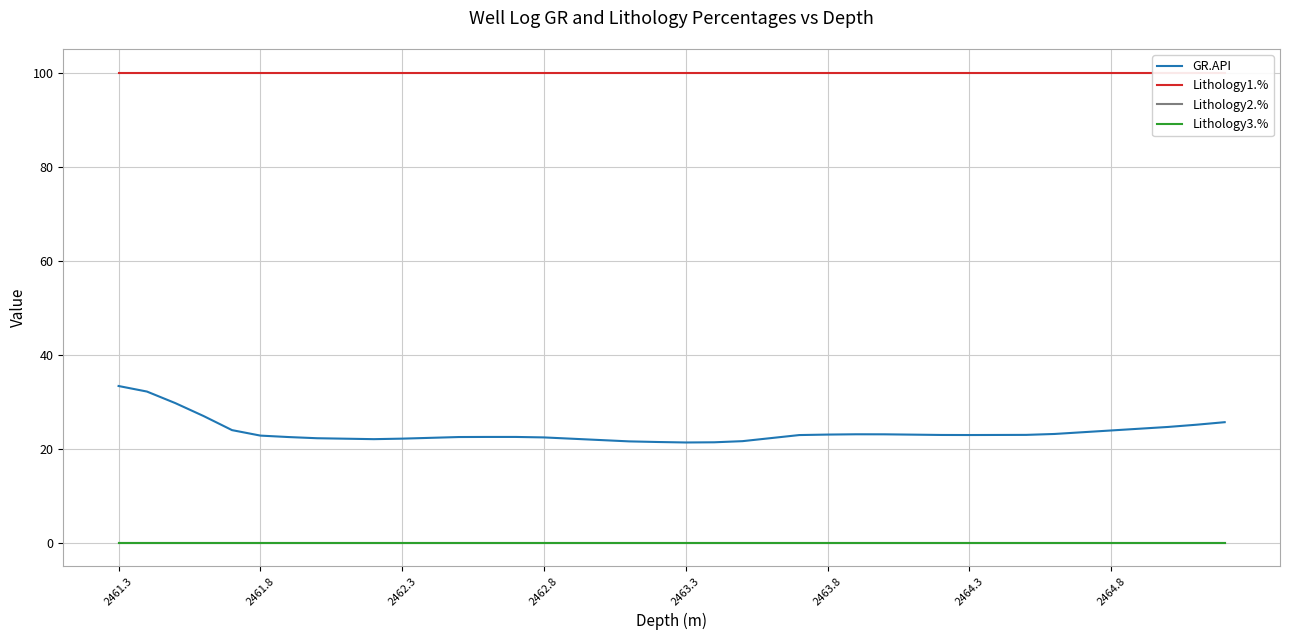

What is the value of the GR.API point at the 23rd from the left?

21.6